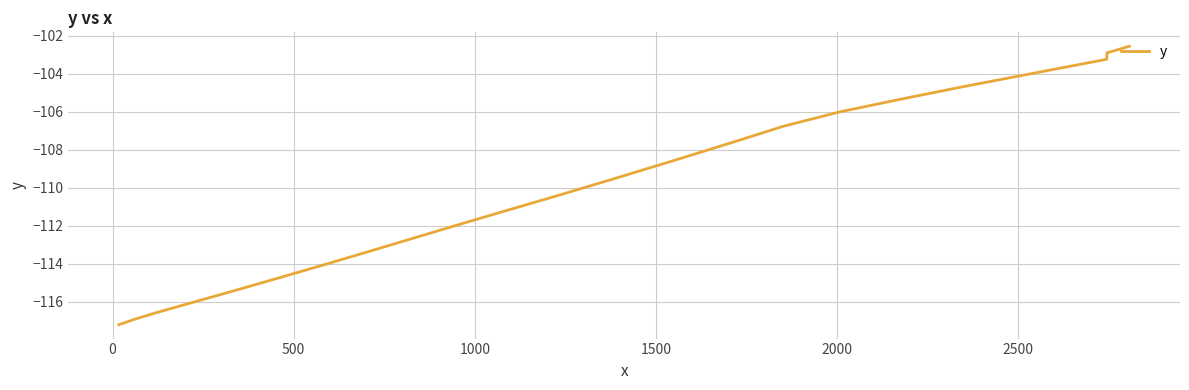

How many lines are shown in the chart?

1